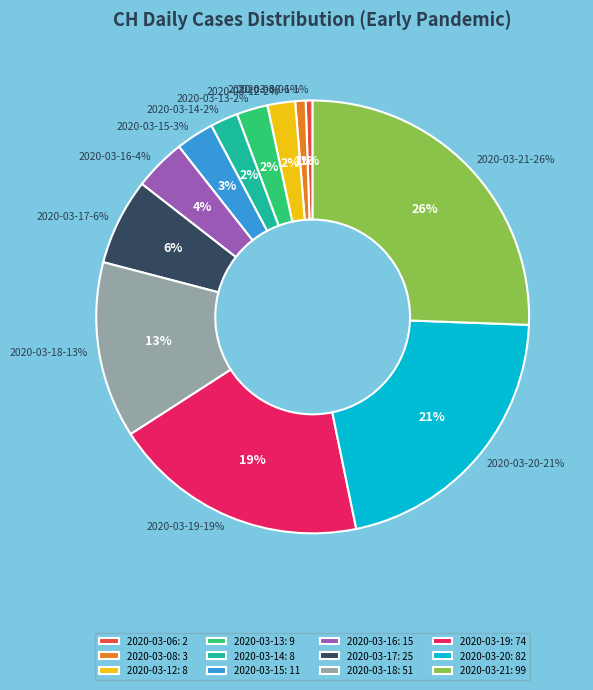

How many segments does this pie chart have?

12